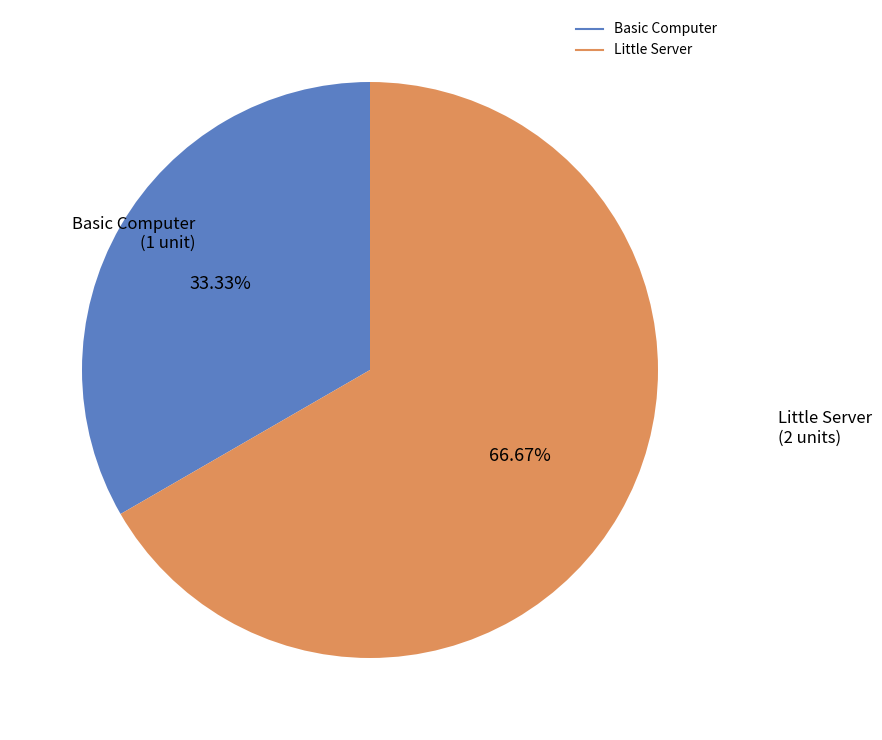

Is it true that Little Server is 60% of the pie?

False